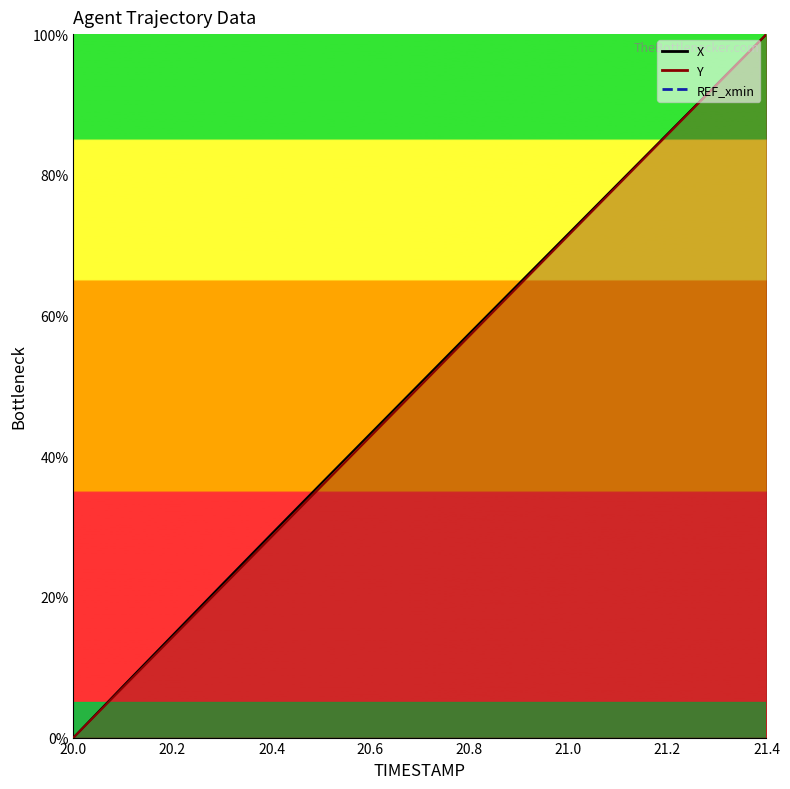

Which series has the widest spread of values?

X